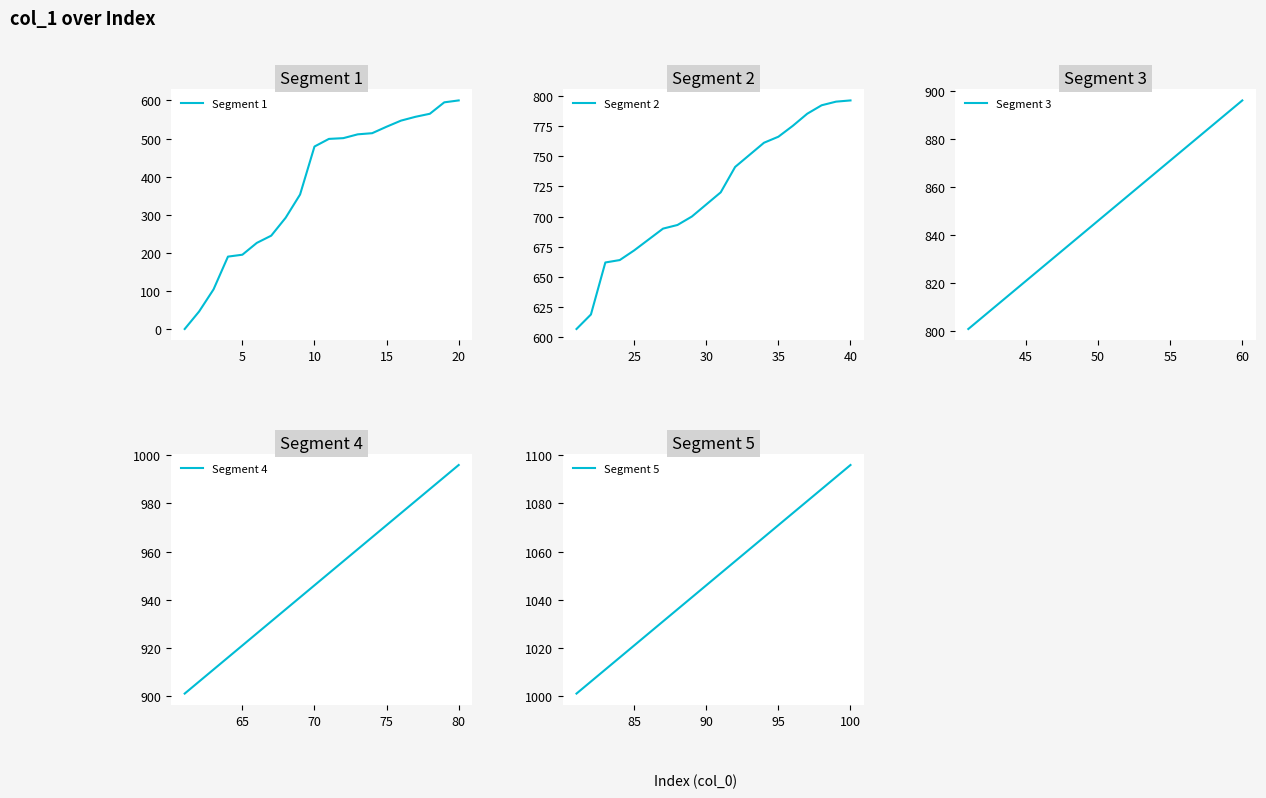

The value of Segment 1 at 15 is 531. True or false?

True